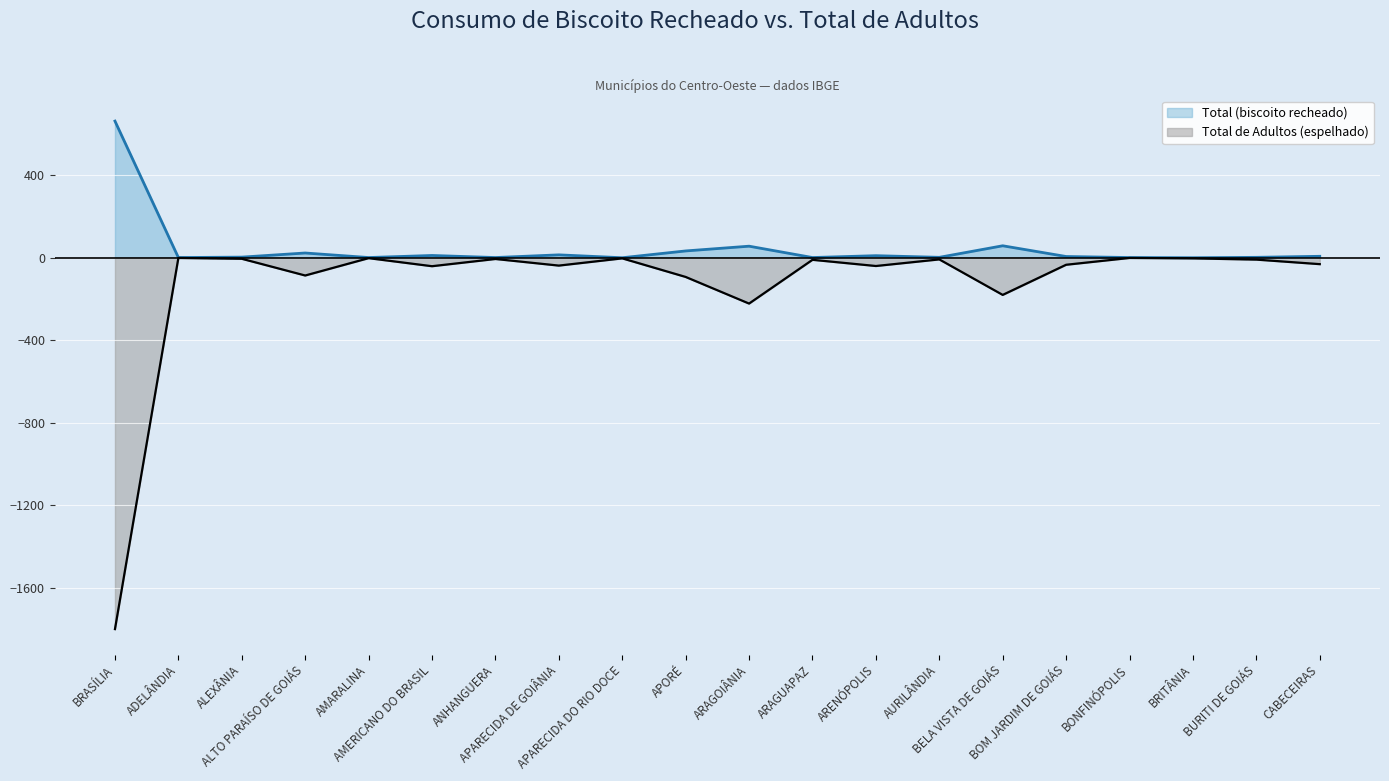

What position from the right is AMERICANO DO BRASIL?

15